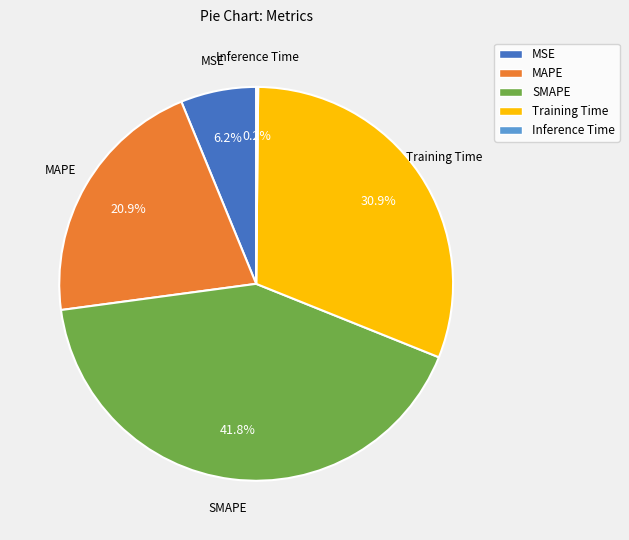

Is it true that Training Time is 31% of the pie?

True